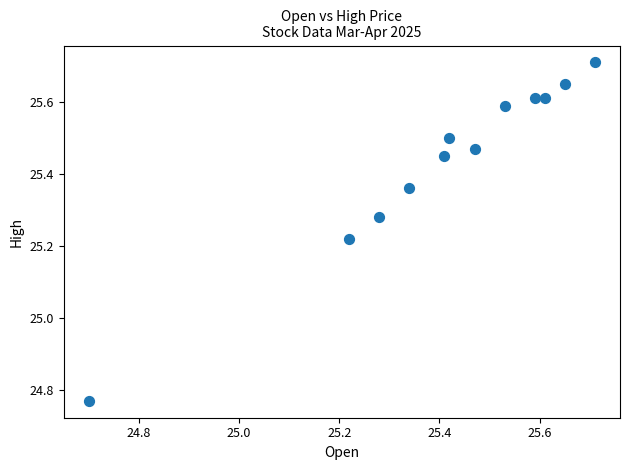

What is the range of Y values (max minus min)?

0.9